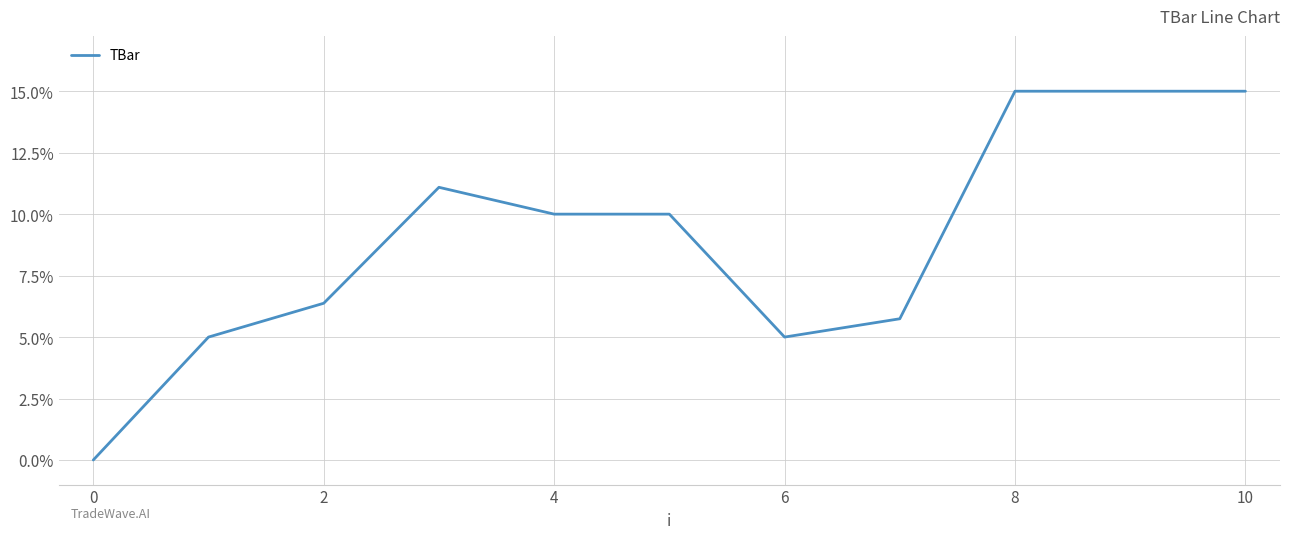

What is the difference between the maximum and minimum values?

15.0